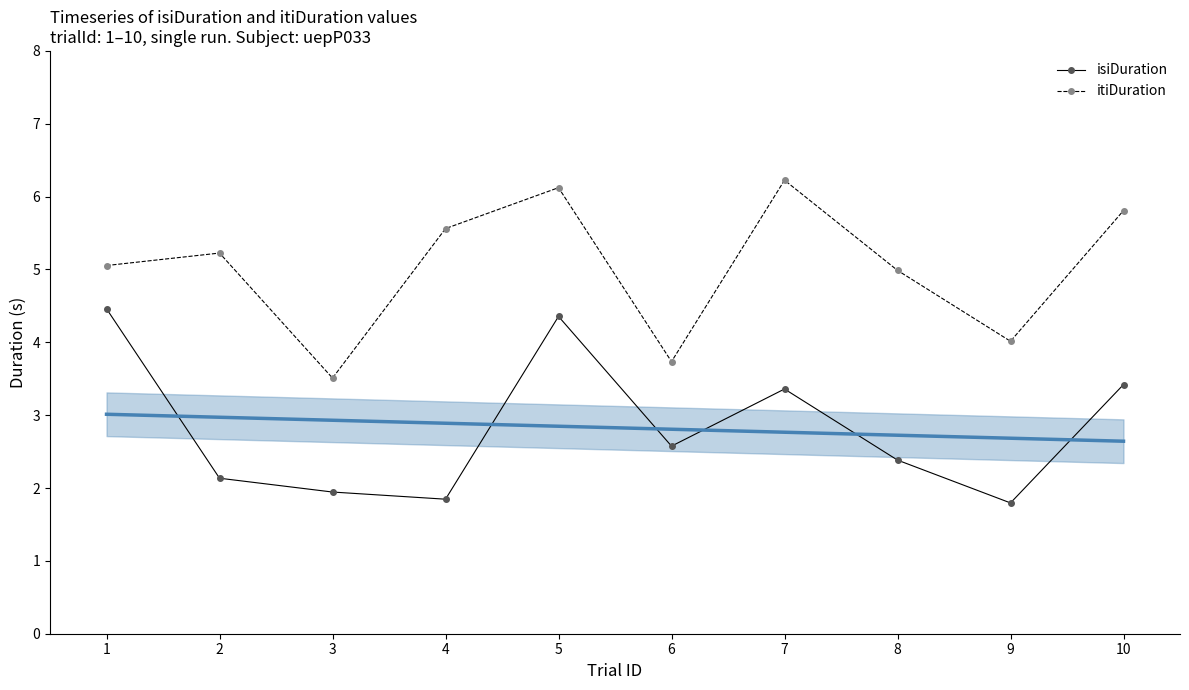

How many values in the itiDuration series are below 5?

4